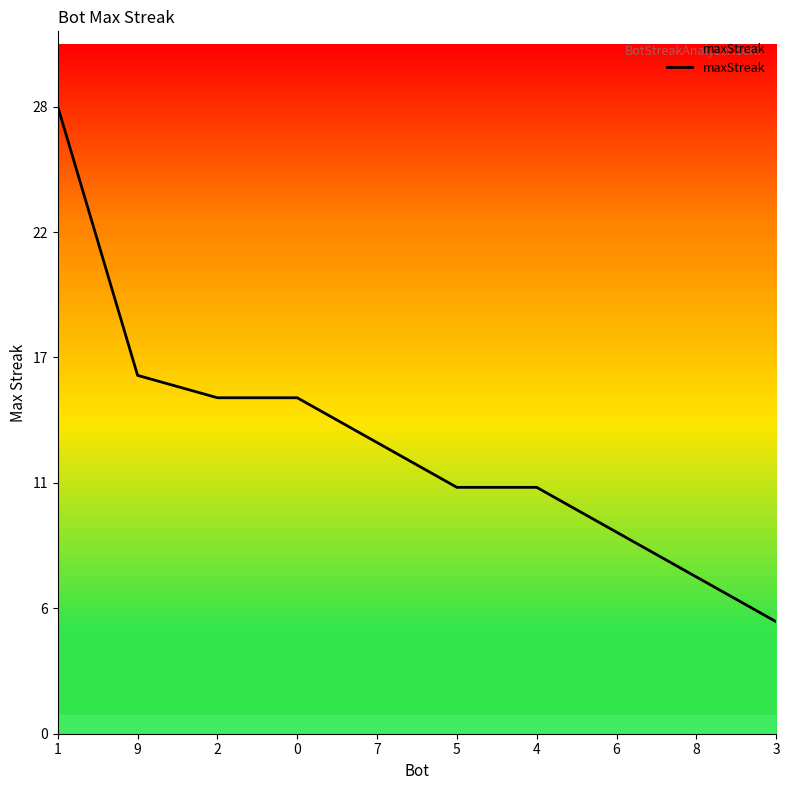

Reading right to left, list all the values displayed in this chart.

5	7	9	11	11	13	15	15	16	28